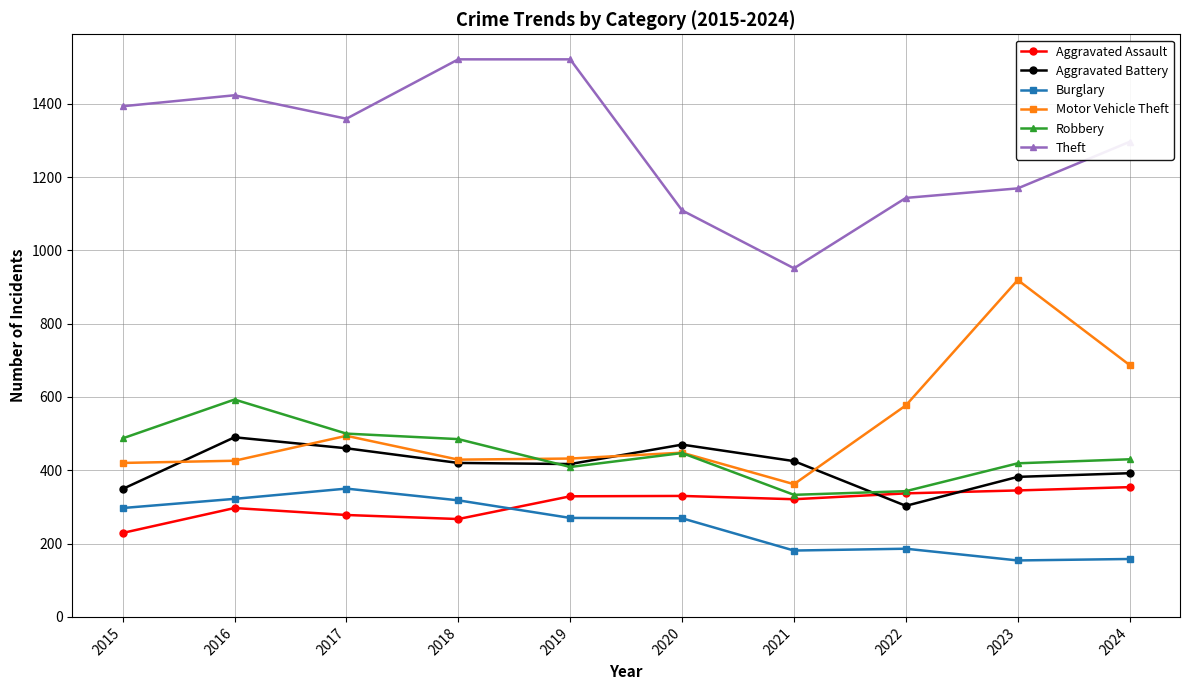

True or false: Aggravated Assault and Theft cross at least once.

False